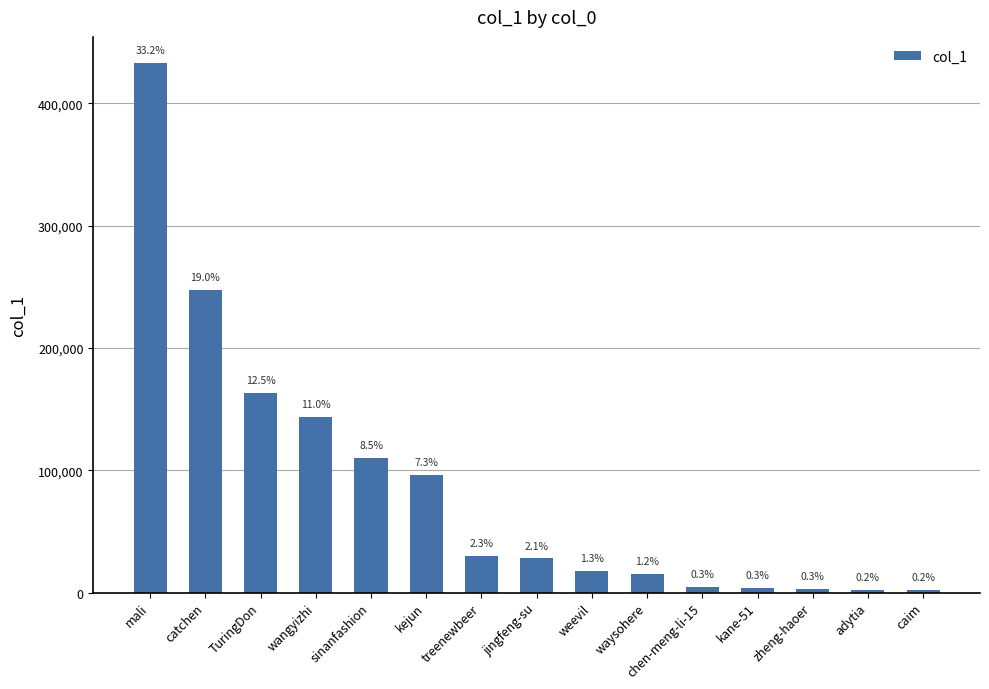

What position from the right is wangyizhi?

12